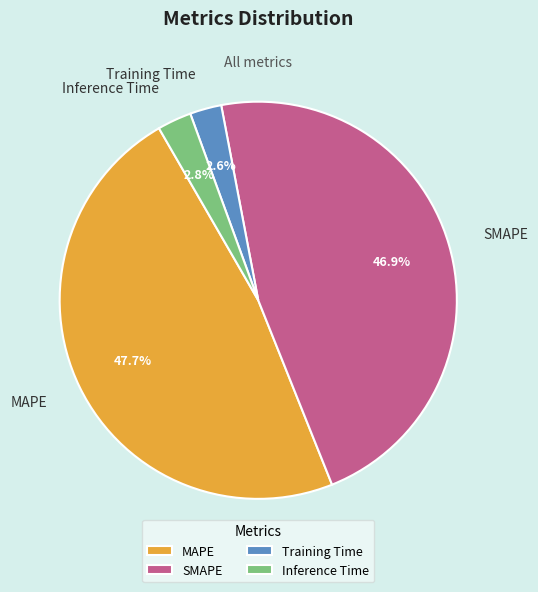

To the nearest percent, what is the average slice percentage?

25%